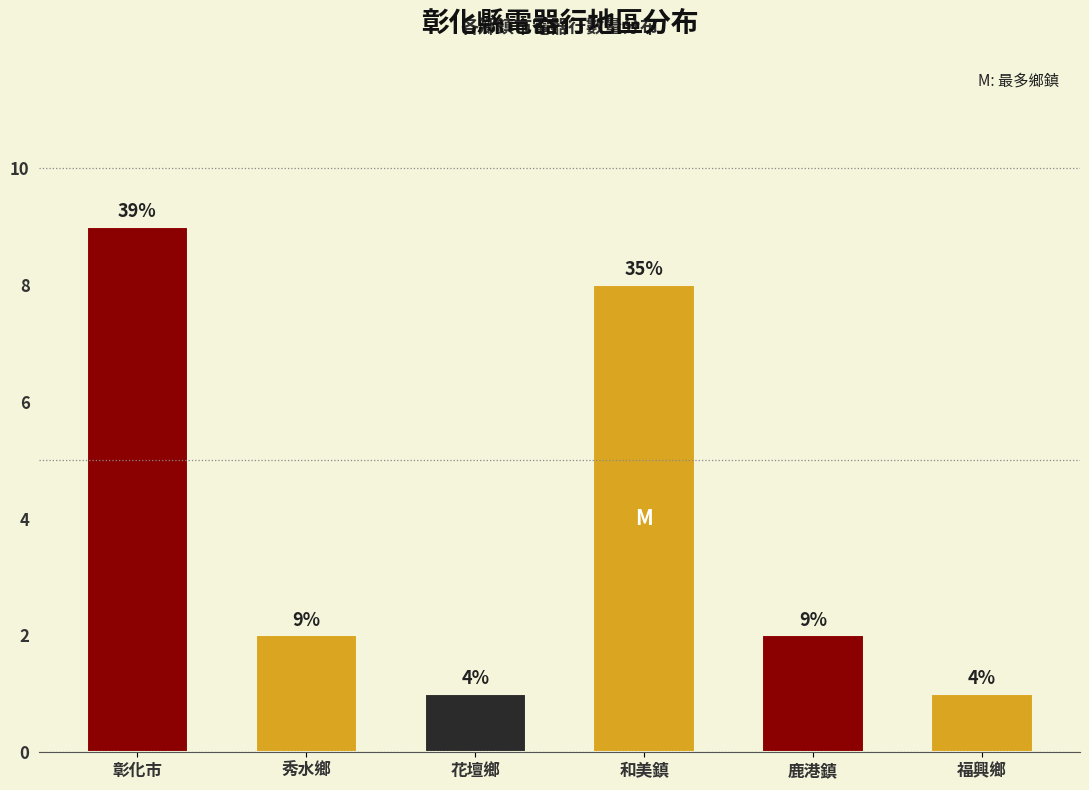

How many bars are there in total?

6